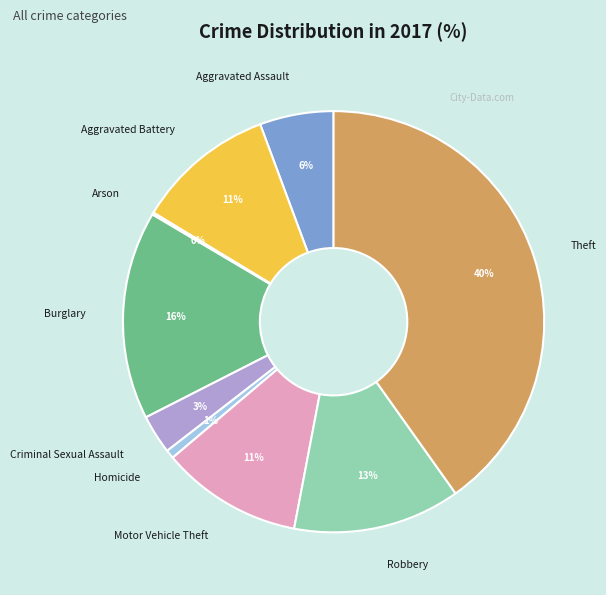

Does any single category account for the majority?

No